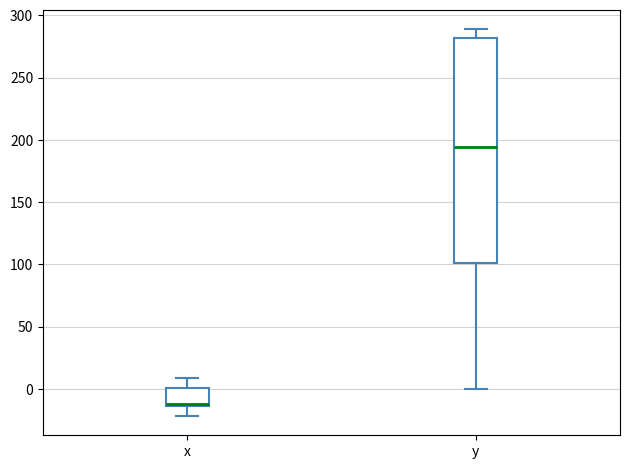

Which box has the highest median line?

y